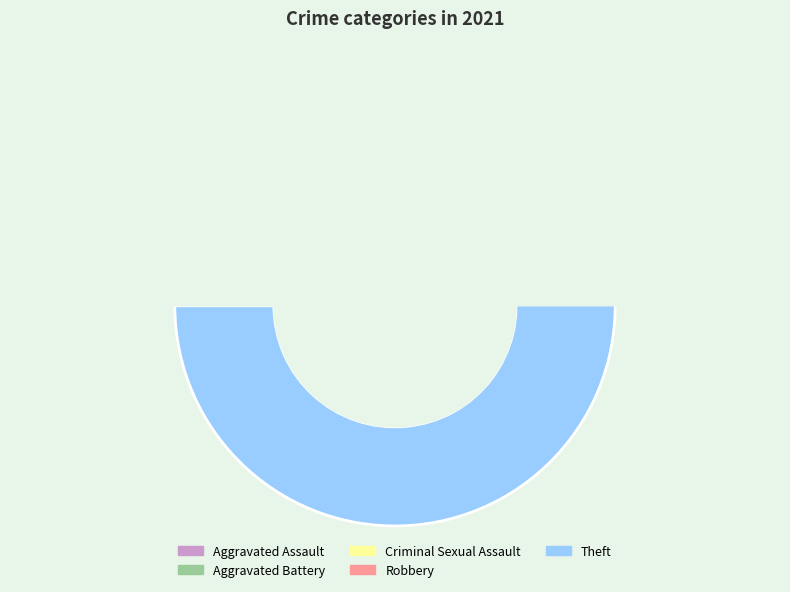

True or false: Aggravated Battery accounts for 1% of the total.

False